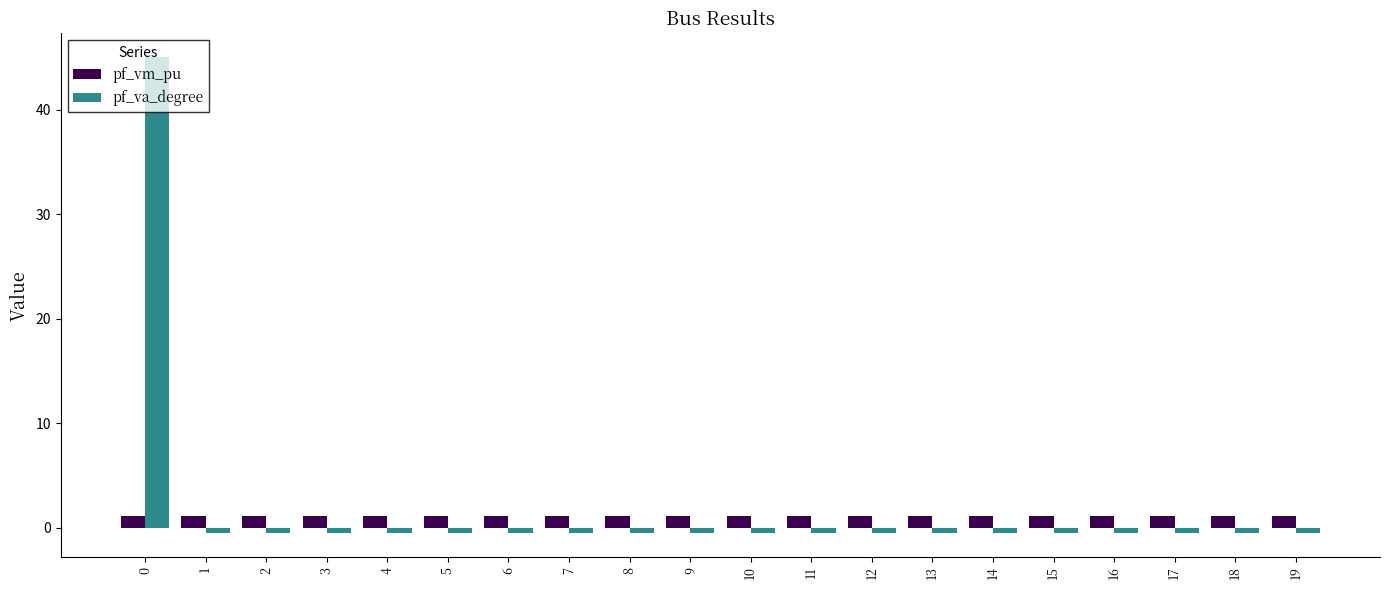

What is the sum of the pf_va_degree values at 8 and 5?

-1.1